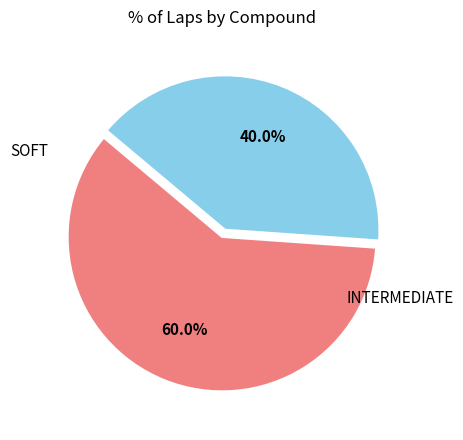

Is SOFT the majority of the pie?

Yes